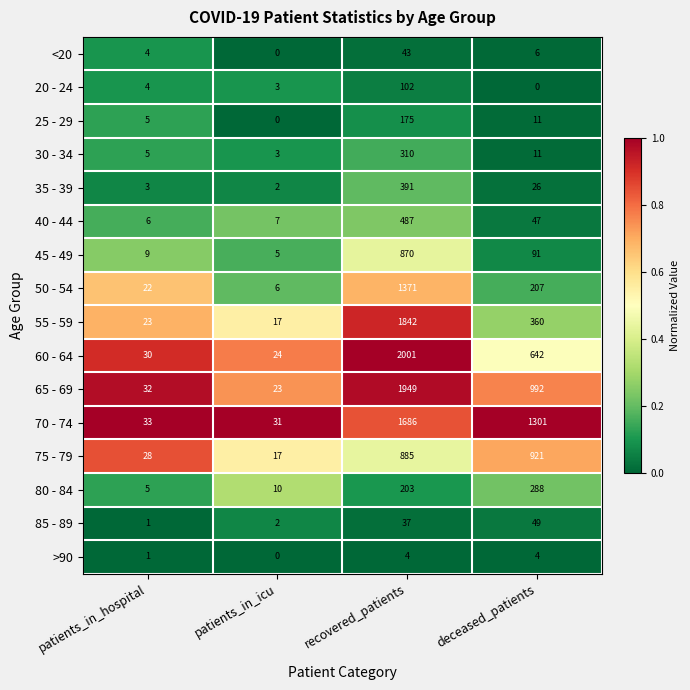

The value of 80 - 84 at patients_in_hospital is 5. True or false?

True